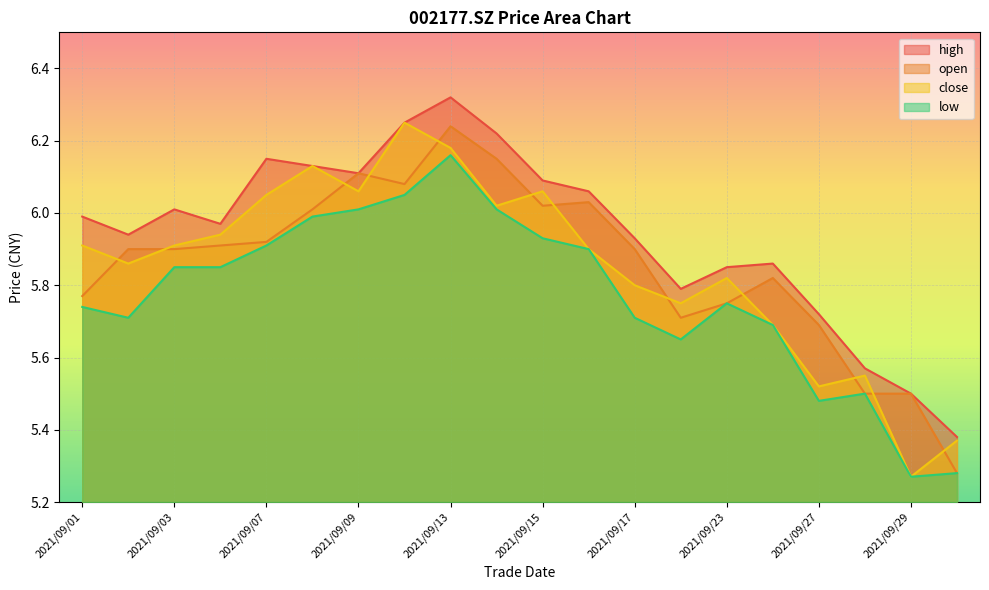

What is the approximate value of open at 2021/09/10?

6.1